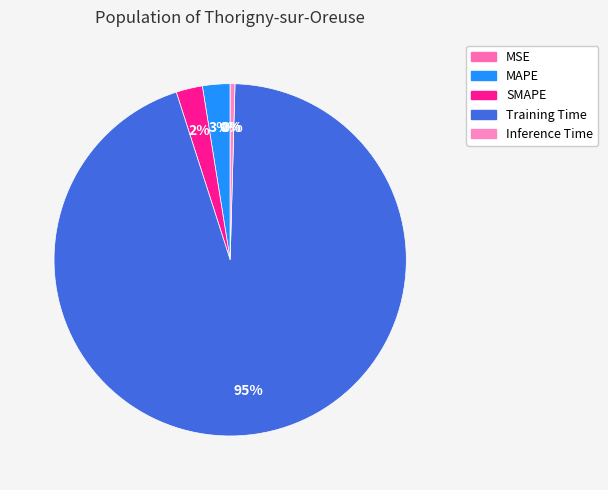

Rank the categories by value from lowest to highest.

MSE, Inference Time, SMAPE, MAPE, Training Time